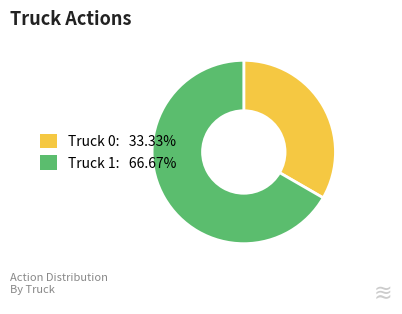

Does Truck 0 represent more than half of the total?

No